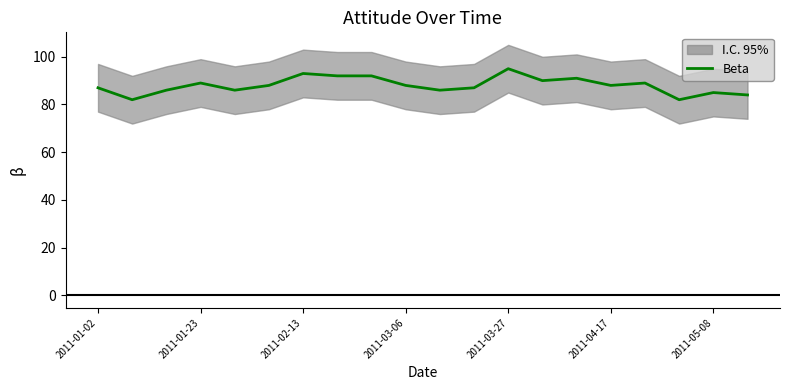

What is the minimum value shown in the chart?

82